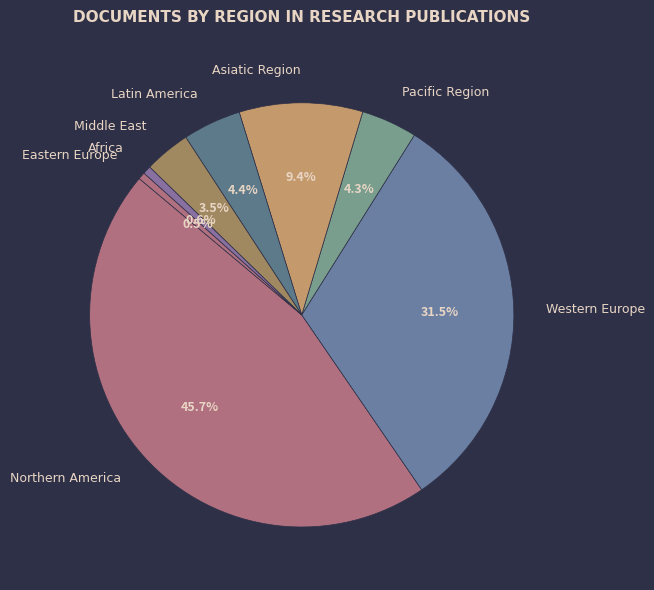

Which category has the biggest portion of the pie?

Northern America